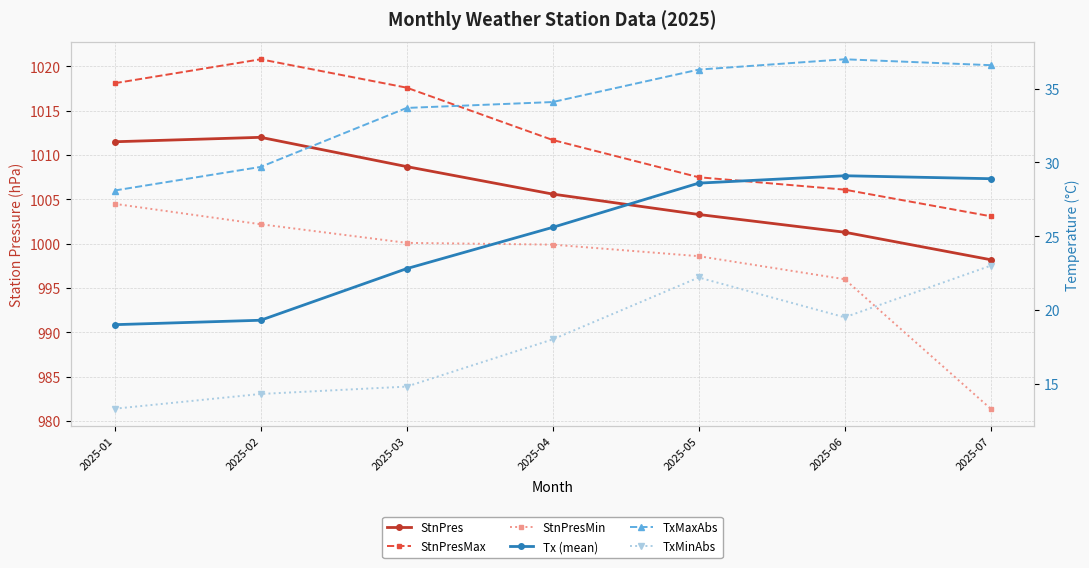

True or false: TxMaxAbs and StnPres cross at least once.

False